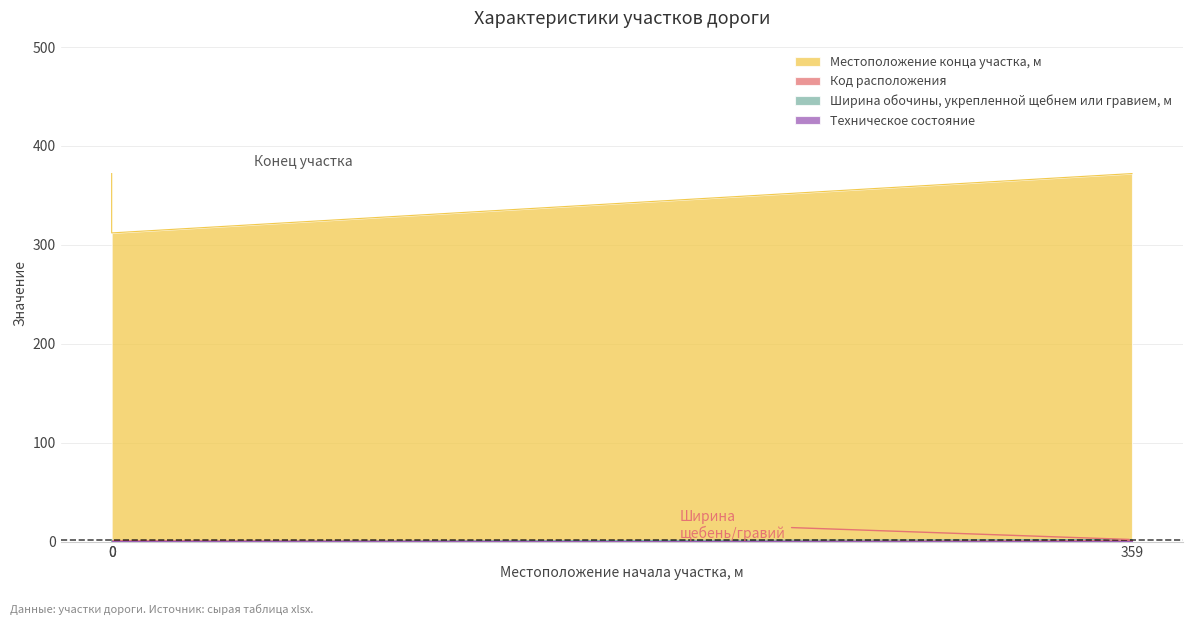

The value of Код расположения at 0 is 0. True or false?

False